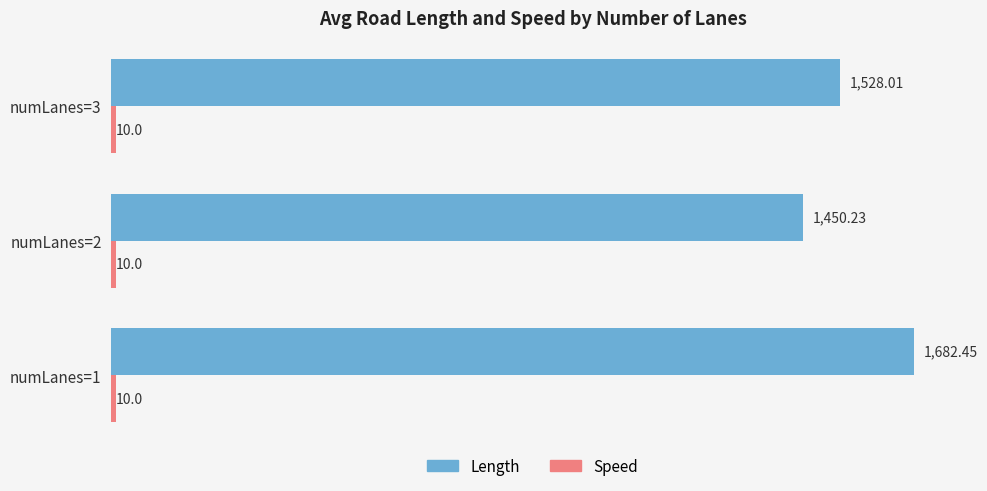

Rank the categories by Length value from highest to lowest.

numLanes=1, numLanes=3, numLanes=2